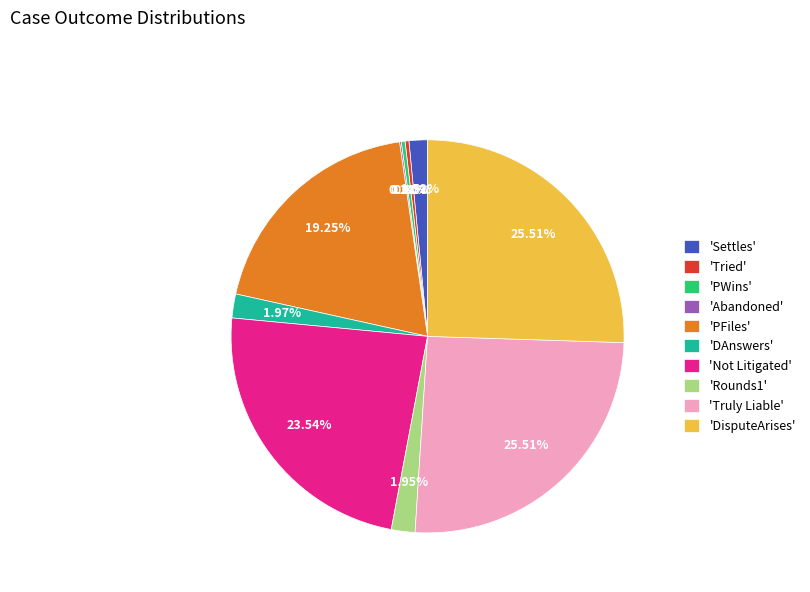

Does 'Truly Liable' account for over 50% of the chart?

No